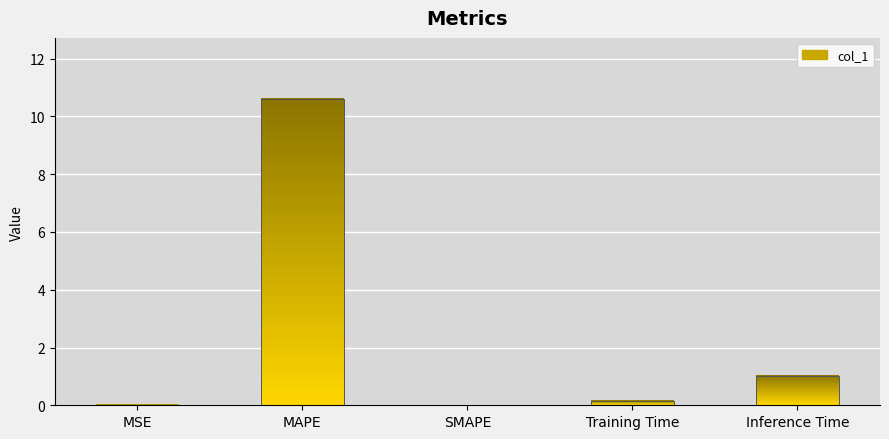

Are the bars horizontal?

No